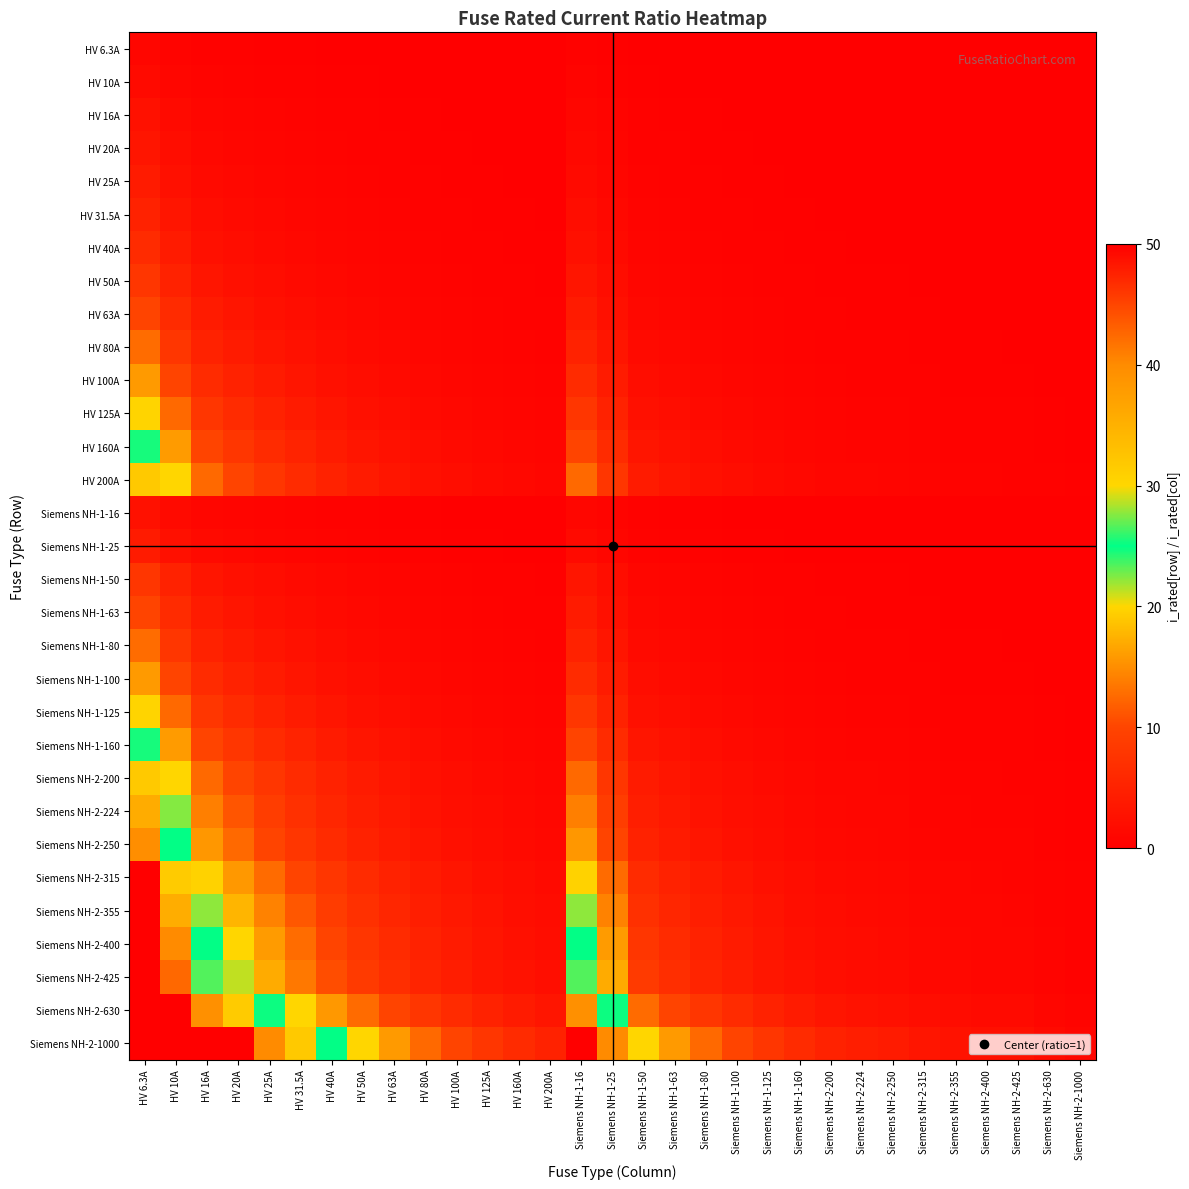

Reading left to right, what are all the values shown in this chart?

HV 6.3A: HV 6.3A=1.0	HV 10A=0.6	HV 16A=0.4	HV 20A=0.3	HV 25A=0.3	HV 31.5A=0.2	HV 40A=0.2	HV 50A=0.1	HV 63A=0.1	HV 80A=0.1	HV 100A=0.1	HV 125A=0.1	HV 160A=0.0	HV 200A=0.0	Siemens NH-1-16=0.4	Siemens NH-1-25=0.3	Siemens NH-1-50=0.1	Siemens NH-1-63=0.1	Siemens NH-1-80=0.1	Siemens NH-1-100=0.1	Siemens NH-1-125=0.1	Siemens NH-1-160=0.0	Siemens NH-2-200=0.0	Siemens NH-2-224=0.0	Siemens NH-2-250=0.0	Siemens NH-2-315=0.0	Siemens NH-2-355=0.0	Siemens NH-2-400=0.0	Siemens NH-2-425=0.0	Siemens NH-2-630=0.0	Siemens NH-2-1000=0.0
HV 10A: HV 6.3A=1.6	HV 10A=1.0	HV 16A=0.6	HV 20A=0.5	HV 25A=0.4	HV 31.5A=0.3	HV 40A=0.2	HV 50A=0.2	HV 63A=0.2	HV 80A=0.1	HV 100A=0.1	HV 125A=0.1	HV 160A=0.1	HV 200A=0.1	Siemens NH-1-16=0.6	Siemens NH-1-25=0.4	Siemens NH-1-50=0.2	Siemens NH-1-63=0.2	Siemens NH-1-80=0.1	Siemens NH-1-100=0.1	Siemens NH-1-125=0.1	Siemens NH-1-160=0.1	Siemens NH-2-200=0.1	Siemens NH-2-224=0.0	Siemens NH-2-250=0.0	Siemens NH-2-315=0.0	Siemens NH-2-355=0.0	Siemens NH-2-400=0.0	Siemens NH-2-425=0.0	Siemens NH-2-630=0.0	Siemens NH-2-1000=0.0
HV 16A: HV 6.3A=2.5	HV 10A=1.6	HV 16A=1.0	HV 20A=0.8	HV 25A=0.6	HV 31.5A=0.5	HV 40A=0.4	HV 50A=0.3	HV 63A=0.3	HV 80A=0.2	HV 100A=0.2	HV 125A=0.1	HV 160A=0.1	HV 200A=0.1	Siemens NH-1-16=1.0	Siemens NH-1-25=0.6	Siemens NH-1-50=0.3	Siemens NH-1-63=0.3	Siemens NH-1-80=0.2	Siemens NH-1-100=0.2	Siemens NH-1-125=0.1	Siemens NH-1-160=0.1	Siemens NH-2-200=0.1	Siemens NH-2-224=0.1	Siemens NH-2-250=0.1	Siemens NH-2-315=0.1	Siemens NH-2-355=0.0	Siemens NH-2-400=0.0	Siemens NH-2-425=0.0	Siemens NH-2-630=0.0	Siemens NH-2-1000=0.0
HV 20A: HV 6.3A=3.2	HV 10A=2.0	HV 16A=1.2	HV 20A=1.0	HV 25A=0.8	HV 31.5A=0.6	HV 40A=0.5	HV 50A=0.4	HV 63A=0.3	HV 80A=0.2	HV 100A=0.2	HV 125A=0.2	HV 160A=0.1	HV 200A=0.1	Siemens NH-1-16=1.2	Siemens NH-1-25=0.8	Siemens NH-1-50=0.4	Siemens NH-1-63=0.3	Siemens NH-1-80=0.2	Siemens NH-1-100=0.2	Siemens NH-1-125=0.2	Siemens NH-1-160=0.1	Siemens NH-2-200=0.1	Siemens NH-2-224=0.1	Siemens NH-2-250=0.1	Siemens NH-2-315=0.1	Siemens NH-2-355=0.1	Siemens NH-2-400=0.1	Siemens NH-2-425=0.0	Siemens NH-2-630=0.0	Siemens NH-2-1000=0.0
HV 25A: HV 6.3A=4.0	HV 10A=2.5	HV 16A=1.6	HV 20A=1.2	HV 25A=1.0	HV 31.5A=0.8	HV 40A=0.6	HV 50A=0.5	HV 63A=0.4	HV 80A=0.3	HV 100A=0.2	HV 125A=0.2	HV 160A=0.2	HV 200A=0.1	Siemens NH-1-16=1.6	Siemens NH-1-25=1.0	Siemens NH-1-50=0.5	Siemens NH-1-63=0.4	Siemens NH-1-80=0.3	Siemens NH-1-100=0.2	Siemens NH-1-125=0.2	Siemens NH-1-160=0.2	Siemens NH-2-200=0.1	Siemens NH-2-224=0.1	Siemens NH-2-250=0.1	Siemens NH-2-315=0.1	Siemens NH-2-355=0.1	Siemens NH-2-400=0.1	Siemens NH-2-425=0.1	Siemens NH-2-630=0.0	Siemens NH-2-1000=0.0
HV 31.5A: HV 6.3A=5.0	HV 10A=3.1	HV 16A=2.0	HV 20A=1.6	HV 25A=1.3	HV 31.5A=1.0	HV 40A=0.8	HV 50A=0.6	HV 63A=0.5	HV 80A=0.4	HV 100A=0.3	HV 125A=0.3	HV 160A=0.2	HV 200A=0.2	Siemens NH-1-16=2.0	Siemens NH-1-25=1.3	Siemens NH-1-50=0.6	Siemens NH-1-63=0.5	Siemens NH-1-80=0.4	Siemens NH-1-100=0.3	Siemens NH-1-125=0.3	Siemens NH-1-160=0.2	Siemens NH-2-200=0.2	Siemens NH-2-224=0.1	Siemens NH-2-250=0.1	Siemens NH-2-315=0.1	Siemens NH-2-355=0.1	Siemens NH-2-400=0.1	Siemens NH-2-425=0.1	Siemens NH-2-630=0.1	Siemens NH-2-1000=0.0
HV 40A: HV 6.3A=6.3	HV 10A=4.0	HV 16A=2.5	HV 20A=2.0	HV 25A=1.6	HV 31.5A=1.3	HV 40A=1.0	HV 50A=0.8	HV 63A=0.6	HV 80A=0.5	HV 100A=0.4	HV 125A=0.3	HV 160A=0.2	HV 200A=0.2	Siemens NH-1-16=2.5	Siemens NH-1-25=1.6	Siemens NH-1-50=0.8	Siemens NH-1-63=0.6	Siemens NH-1-80=0.5	Siemens NH-1-100=0.4	Siemens NH-1-125=0.3	Siemens NH-1-160=0.2	Siemens NH-2-200=0.2	Siemens NH-2-224=0.2	Siemens NH-2-250=0.2	Siemens NH-2-315=0.1	Siemens NH-2-355=0.1	Siemens NH-2-400=0.1	Siemens NH-2-425=0.1	Siemens NH-2-630=0.1	Siemens NH-2-1000=0.0
HV 50A: HV 6.3A=7.9	HV 10A=5.0	HV 16A=3.1	HV 20A=2.5	HV 25A=2.0	HV 31.5A=1.6	HV 40A=1.2	HV 50A=1.0	HV 63A=0.8	HV 80A=0.6	HV 100A=0.5	HV 125A=0.4	HV 160A=0.3	HV 200A=0.2	Siemens NH-1-16=3.1	Siemens NH-1-25=2.0	Siemens NH-1-50=1.0	Siemens NH-1-63=0.8	Siemens NH-1-80=0.6	Siemens NH-1-100=0.5	Siemens NH-1-125=0.4	Siemens NH-1-160=0.3	Siemens NH-2-200=0.2	Siemens NH-2-224=0.2	Siemens NH-2-250=0.2	Siemens NH-2-315=0.2	Siemens NH-2-355=0.1	Siemens NH-2-400=0.1	Siemens NH-2-425=0.1	Siemens NH-2-630=0.1	Siemens NH-2-1000=0.1
HV 63A: HV 6.3A=10.0	HV 10A=6.3	HV 16A=3.9	HV 20A=3.1	HV 25A=2.5	HV 31.5A=2.0	HV 40A=1.6	HV 50A=1.3	HV 63A=1.0	HV 80A=0.8	HV 100A=0.6	HV 125A=0.5	HV 160A=0.4	HV 200A=0.3	Siemens NH-1-16=3.9	Siemens NH-1-25=2.5	Siemens NH-1-50=1.3	Siemens NH-1-63=1.0	Siemens NH-1-80=0.8	Siemens NH-1-100=0.6	Siemens NH-1-125=0.5	Siemens NH-1-160=0.4	Siemens NH-2-200=0.3	Siemens NH-2-224=0.3	Siemens NH-2-250=0.3	Siemens NH-2-315=0.2	Siemens NH-2-355=0.2	Siemens NH-2-400=0.2	Siemens NH-2-425=0.1	Siemens NH-2-630=0.1	Siemens NH-2-1000=0.1
HV 80A: HV 6.3A=12.7	HV 10A=8.0	HV 16A=5.0	HV 20A=4.0	HV 25A=3.2	HV 31.5A=2.5	HV 40A=2.0	HV 50A=1.6	HV 63A=1.3	HV 80A=1.0	HV 100A=0.8	HV 125A=0.6	HV 160A=0.5	HV 200A=0.4	Siemens NH-1-16=5.0	Siemens NH-1-25=3.2	Siemens NH-1-50=1.6	Siemens NH-1-63=1.3	Siemens NH-1-80=1.0	Siemens NH-1-100=0.8	Siemens NH-1-125=0.6	Siemens NH-1-160=0.5	Siemens NH-2-200=0.4	Siemens NH-2-224=0.4	Siemens NH-2-250=0.3	Siemens NH-2-315=0.3	Siemens NH-2-355=0.2	Siemens NH-2-400=0.2	Siemens NH-2-425=0.2	Siemens NH-2-630=0.1	Siemens NH-2-1000=0.1
HV 100A: HV 6.3A=15.9	HV 10A=10.0	HV 16A=6.2	HV 20A=5.0	HV 25A=4.0	HV 31.5A=3.2	HV 40A=2.5	HV 50A=2.0	HV 63A=1.6	HV 80A=1.2	HV 100A=1.0	HV 125A=0.8	HV 160A=0.6	HV 200A=0.5	Siemens NH-1-16=6.2	Siemens NH-1-25=4.0	Siemens NH-1-50=2.0	Siemens NH-1-63=1.6	Siemens NH-1-80=1.2	Siemens NH-1-100=1.0	Siemens NH-1-125=0.8	Siemens NH-1-160=0.6	Siemens NH-2-200=0.5	Siemens NH-2-224=0.4	Siemens NH-2-250=0.4	Siemens NH-2-315=0.3	Siemens NH-2-355=0.3	Siemens NH-2-400=0.2	Siemens NH-2-425=0.2	Siemens NH-2-630=0.2	Siemens NH-2-1000=0.1
HV 125A: HV 6.3A=19.8	HV 10A=12.5	HV 16A=7.8	HV 20A=6.2	HV 25A=5.0	HV 31.5A=4.0	HV 40A=3.1	HV 50A=2.5	HV 63A=2.0	HV 80A=1.6	HV 100A=1.2	HV 125A=1.0	HV 160A=0.8	HV 200A=0.6	Siemens NH-1-16=7.8	Siemens NH-1-25=5.0	Siemens NH-1-50=2.5	Siemens NH-1-63=2.0	Siemens NH-1-80=1.6	Siemens NH-1-100=1.2	Siemens NH-1-125=1.0	Siemens NH-1-160=0.8	Siemens NH-2-200=0.6	Siemens NH-2-224=0.6	Siemens NH-2-250=0.5	Siemens NH-2-315=0.4	Siemens NH-2-355=0.4	Siemens NH-2-400=0.3	Siemens NH-2-425=0.3	Siemens NH-2-630=0.2	Siemens NH-2-1000=0.1
HV 160A: HV 6.3A=25.4	HV 10A=16.0	HV 16A=10.0	HV 20A=8.0	HV 25A=6.4	HV 31.5A=5.1	HV 40A=4.0	HV 50A=3.2	HV 63A=2.5	HV 80A=2.0	HV 100A=1.6	HV 125A=1.3	HV 160A=1.0	HV 200A=0.8	Siemens NH-1-16=10.0	Siemens NH-1-25=6.4	Siemens NH-1-50=3.2	Siemens NH-1-63=2.5	Siemens NH-1-80=2.0	Siemens NH-1-100=1.6	Siemens NH-1-125=1.3	Siemens NH-1-160=1.0	Siemens NH-2-200=0.8	Siemens NH-2-224=0.7	Siemens NH-2-250=0.6	Siemens NH-2-315=0.5	Siemens NH-2-355=0.5	Siemens NH-2-400=0.4	Siemens NH-2-425=0.4	Siemens NH-2-630=0.3	Siemens NH-2-1000=0.2
HV 200A: HV 6.3A=31.7	HV 10A=20.0	HV 16A=12.5	HV 20A=10.0	HV 25A=8.0	HV 31.5A=6.3	HV 40A=5.0	HV 50A=4.0	HV 63A=3.2	HV 80A=2.5	HV 100A=2.0	HV 125A=1.6	HV 160A=1.2	HV 200A=1.0	Siemens NH-1-16=12.5	Siemens NH-1-25=8.0	Siemens NH-1-50=4.0	Siemens NH-1-63=3.2	Siemens NH-1-80=2.5	Siemens NH-1-100=2.0	Siemens NH-1-125=1.6	Siemens NH-1-160=1.2	Siemens NH-2-200=1.0	Siemens NH-2-224=0.9	Siemens NH-2-250=0.8	Siemens NH-2-315=0.6	Siemens NH-2-355=0.6	Siemens NH-2-400=0.5	Siemens NH-2-425=0.5	Siemens NH-2-630=0.3	Siemens NH-2-1000=0.2
Siemens NH-1-16: HV 6.3A=2.5	HV 10A=1.6	HV 16A=1.0	HV 20A=0.8	HV 25A=0.6	HV 31.5A=0.5	HV 40A=0.4	HV 50A=0.3	HV 63A=0.3	HV 80A=0.2	HV 100A=0.2	HV 125A=0.1	HV 160A=0.1	HV 200A=0.1	Siemens NH-1-16=1.0	Siemens NH-1-25=0.6	Siemens NH-1-50=0.3	Siemens NH-1-63=0.3	Siemens NH-1-80=0.2	Siemens NH-1-100=0.2	Siemens NH-1-125=0.1	Siemens NH-1-160=0.1	Siemens NH-2-200=0.1	Siemens NH-2-224=0.1	Siemens NH-2-250=0.1	Siemens NH-2-315=0.1	Siemens NH-2-355=0.0	Siemens NH-2-400=0.0	Siemens NH-2-425=0.0	Siemens NH-2-630=0.0	Siemens NH-2-1000=0.0
Siemens NH-1-25: HV 6.3A=4.0	HV 10A=2.5	HV 16A=1.6	HV 20A=1.2	HV 25A=1.0	HV 31.5A=0.8	HV 40A=0.6	HV 50A=0.5	HV 63A=0.4	HV 80A=0.3	HV 100A=0.2	HV 125A=0.2	HV 160A=0.2	HV 200A=0.1	Siemens NH-1-16=1.6	Siemens NH-1-25=1.0	Siemens NH-1-50=0.5	Siemens NH-1-63=0.4	Siemens NH-1-80=0.3	Siemens NH-1-100=0.2	Siemens NH-1-125=0.2	Siemens NH-1-160=0.2	Siemens NH-2-200=0.1	Siemens NH-2-224=0.1	Siemens NH-2-250=0.1	Siemens NH-2-315=0.1	Siemens NH-2-355=0.1	Siemens NH-2-400=0.1	Siemens NH-2-425=0.1	Siemens NH-2-630=0.0	Siemens NH-2-1000=0.0
Siemens NH-1-50: HV 6.3A=7.9	HV 10A=5.0	HV 16A=3.1	HV 20A=2.5	HV 25A=2.0	HV 31.5A=1.6	HV 40A=1.2	HV 50A=1.0	HV 63A=0.8	HV 80A=0.6	HV 100A=0.5	HV 125A=0.4	HV 160A=0.3	HV 200A=0.2	Siemens NH-1-16=3.1	Siemens NH-1-25=2.0	Siemens NH-1-50=1.0	Siemens NH-1-63=0.8	Siemens NH-1-80=0.6	Siemens NH-1-100=0.5	Siemens NH-1-125=0.4	Siemens NH-1-160=0.3	Siemens NH-2-200=0.2	Siemens NH-2-224=0.2	Siemens NH-2-250=0.2	Siemens NH-2-315=0.2	Siemens NH-2-355=0.1	Siemens NH-2-400=0.1	Siemens NH-2-425=0.1	Siemens NH-2-630=0.1	Siemens NH-2-1000=0.1
Siemens NH-1-63: HV 6.3A=10.0	HV 10A=6.3	HV 16A=3.9	HV 20A=3.1	HV 25A=2.5	HV 31.5A=2.0	HV 40A=1.6	HV 50A=1.3	HV 63A=1.0	HV 80A=0.8	HV 100A=0.6	HV 125A=0.5	HV 160A=0.4	HV 200A=0.3	Siemens NH-1-16=3.9	Siemens NH-1-25=2.5	Siemens NH-1-50=1.3	Siemens NH-1-63=1.0	Siemens NH-1-80=0.8	Siemens NH-1-100=0.6	Siemens NH-1-125=0.5	Siemens NH-1-160=0.4	Siemens NH-2-200=0.3	Siemens NH-2-224=0.3	Siemens NH-2-250=0.3	Siemens NH-2-315=0.2	Siemens NH-2-355=0.2	Siemens NH-2-400=0.2	Siemens NH-2-425=0.1	Siemens NH-2-630=0.1	Siemens NH-2-1000=0.1
Siemens NH-1-80: HV 6.3A=12.7	HV 10A=8.0	HV 16A=5.0	HV 20A=4.0	HV 25A=3.2	HV 31.5A=2.5	HV 40A=2.0	HV 50A=1.6	HV 63A=1.3	HV 80A=1.0	HV 100A=0.8	HV 125A=0.6	HV 160A=0.5	HV 200A=0.4	Siemens NH-1-16=5.0	Siemens NH-1-25=3.2	Siemens NH-1-50=1.6	Siemens NH-1-63=1.3	Siemens NH-1-80=1.0	Siemens NH-1-100=0.8	Siemens NH-1-125=0.6	Siemens NH-1-160=0.5	Siemens NH-2-200=0.4	Siemens NH-2-224=0.4	Siemens NH-2-250=0.3	Siemens NH-2-315=0.3	Siemens NH-2-355=0.2	Siemens NH-2-400=0.2	Siemens NH-2-425=0.2	Siemens NH-2-630=0.1	Siemens NH-2-1000=0.1
Siemens NH-1-100: HV 6.3A=15.9	HV 10A=10.0	HV 16A=6.2	HV 20A=5.0	HV 25A=4.0	HV 31.5A=3.2	HV 40A=2.5	HV 50A=2.0	HV 63A=1.6	HV 80A=1.2	HV 100A=1.0	HV 125A=0.8	HV 160A=0.6	HV 200A=0.5	Siemens NH-1-16=6.2	Siemens NH-1-25=4.0	Siemens NH-1-50=2.0	Siemens NH-1-63=1.6	Siemens NH-1-80=1.2	Siemens NH-1-100=1.0	Siemens NH-1-125=0.8	Siemens NH-1-160=0.6	Siemens NH-2-200=0.5	Siemens NH-2-224=0.4	Siemens NH-2-250=0.4	Siemens NH-2-315=0.3	Siemens NH-2-355=0.3	Siemens NH-2-400=0.2	Siemens NH-2-425=0.2	Siemens NH-2-630=0.2	Siemens NH-2-1000=0.1
Siemens NH-1-125: HV 6.3A=19.8	HV 10A=12.5	HV 16A=7.8	HV 20A=6.2	HV 25A=5.0	HV 31.5A=4.0	HV 40A=3.1	HV 50A=2.5	HV 63A=2.0	HV 80A=1.6	HV 100A=1.2	HV 125A=1.0	HV 160A=0.8	HV 200A=0.6	Siemens NH-1-16=7.8	Siemens NH-1-25=5.0	Siemens NH-1-50=2.5	Siemens NH-1-63=2.0	Siemens NH-1-80=1.6	Siemens NH-1-100=1.2	Siemens NH-1-125=1.0	Siemens NH-1-160=0.8	Siemens NH-2-200=0.6	Siemens NH-2-224=0.6	Siemens NH-2-250=0.5	Siemens NH-2-315=0.4	Siemens NH-2-355=0.4	Siemens NH-2-400=0.3	Siemens NH-2-425=0.3	Siemens NH-2-630=0.2	Siemens NH-2-1000=0.1
Siemens NH-1-160: HV 6.3A=25.4	HV 10A=16.0	HV 16A=10.0	HV 20A=8.0	HV 25A=6.4	HV 31.5A=5.1	HV 40A=4.0	HV 50A=3.2	HV 63A=2.5	HV 80A=2.0	HV 100A=1.6	HV 125A=1.3	HV 160A=1.0	HV 200A=0.8	Siemens NH-1-16=10.0	Siemens NH-1-25=6.4	Siemens NH-1-50=3.2	Siemens NH-1-63=2.5	Siemens NH-1-80=2.0	Siemens NH-1-100=1.6	Siemens NH-1-125=1.3	Siemens NH-1-160=1.0	Siemens NH-2-200=0.8	Siemens NH-2-224=0.7	Siemens NH-2-250=0.6	Siemens NH-2-315=0.5	Siemens NH-2-355=0.5	Siemens NH-2-400=0.4	Siemens NH-2-425=0.4	Siemens NH-2-630=0.3	Siemens NH-2-1000=0.2
Siemens NH-2-200: HV 6.3A=31.7	HV 10A=20.0	HV 16A=12.5	HV 20A=10.0	HV 25A=8.0	HV 31.5A=6.3	HV 40A=5.0	HV 50A=4.0	HV 63A=3.2	HV 80A=2.5	HV 100A=2.0	HV 125A=1.6	HV 160A=1.2	HV 200A=1.0	Siemens NH-1-16=12.5	Siemens NH-1-25=8.0	Siemens NH-1-50=4.0	Siemens NH-1-63=3.2	Siemens NH-1-80=2.5	Siemens NH-1-100=2.0	Siemens NH-1-125=1.6	Siemens NH-1-160=1.2	Siemens NH-2-200=1.0	Siemens NH-2-224=0.9	Siemens NH-2-250=0.8	Siemens NH-2-315=0.6	Siemens NH-2-355=0.6	Siemens NH-2-400=0.5	Siemens NH-2-425=0.5	Siemens NH-2-630=0.3	Siemens NH-2-1000=0.2
Siemens NH-2-224: HV 6.3A=35.6	HV 10A=22.4	HV 16A=14.0	HV 20A=11.2	HV 25A=9.0	HV 31.5A=7.1	HV 40A=5.6	HV 50A=4.5	HV 63A=3.6	HV 80A=2.8	HV 100A=2.2	HV 125A=1.8	HV 160A=1.4	HV 200A=1.1	Siemens NH-1-16=14.0	Siemens NH-1-25=9.0	Siemens NH-1-50=4.5	Siemens NH-1-63=3.6	Siemens NH-1-80=2.8	Siemens NH-1-100=2.2	Siemens NH-1-125=1.8	Siemens NH-1-160=1.4	Siemens NH-2-200=1.1	Siemens NH-2-224=1.0	Siemens NH-2-250=0.9	Siemens NH-2-315=0.7	Siemens NH-2-355=0.6	Siemens NH-2-400=0.6	Siemens NH-2-425=0.5	Siemens NH-2-630=0.4	Siemens NH-2-1000=0.2
Siemens NH-2-250: HV 6.3A=39.7	HV 10A=25.0	HV 16A=15.6	HV 20A=12.5	HV 25A=10.0	HV 31.5A=7.9	HV 40A=6.2	HV 50A=5.0	HV 63A=4.0	HV 80A=3.1	HV 100A=2.5	HV 125A=2.0	HV 160A=1.6	HV 200A=1.2	Siemens NH-1-16=15.6	Siemens NH-1-25=10.0	Siemens NH-1-50=5.0	Siemens NH-1-63=4.0	Siemens NH-1-80=3.1	Siemens NH-1-100=2.5	Siemens NH-1-125=2.0	Siemens NH-1-160=1.6	Siemens NH-2-200=1.2	Siemens NH-2-224=1.1	Siemens NH-2-250=1.0	Siemens NH-2-315=0.8	Siemens NH-2-355=0.7	Siemens NH-2-400=0.6	Siemens NH-2-425=0.6	Siemens NH-2-630=0.4	Siemens NH-2-1000=0.2
Siemens NH-2-315: HV 6.3A=50.0	HV 10A=31.5	HV 16A=19.7	HV 20A=15.8	HV 25A=12.6	HV 31.5A=10.0	HV 40A=7.9	HV 50A=6.3	HV 63A=5.0	HV 80A=3.9	HV 100A=3.1	HV 125A=2.5	HV 160A=2.0	HV 200A=1.6	Siemens NH-1-16=19.7	Siemens NH-1-25=12.6	Siemens NH-1-50=6.3	Siemens NH-1-63=5.0	Siemens NH-1-80=3.9	Siemens NH-1-100=3.1	Siemens NH-1-125=2.5	Siemens NH-1-160=2.0	Siemens NH-2-200=1.6	Siemens NH-2-224=1.4	Siemens NH-2-250=1.3	Siemens NH-2-315=1.0	Siemens NH-2-355=0.9	Siemens NH-2-400=0.8	Siemens NH-2-425=0.7	Siemens NH-2-630=0.5	Siemens NH-2-1000=0.3
Siemens NH-2-355: HV 6.3A=50.0	HV 10A=35.5	HV 16A=22.2	HV 20A=17.8	HV 25A=14.2	HV 31.5A=11.3	HV 40A=8.9	HV 50A=7.1	HV 63A=5.6	HV 80A=4.4	HV 100A=3.5	HV 125A=2.8	HV 160A=2.2	HV 200A=1.8	Siemens NH-1-16=22.2	Siemens NH-1-25=14.2	Siemens NH-1-50=7.1	Siemens NH-1-63=5.6	Siemens NH-1-80=4.4	Siemens NH-1-100=3.5	Siemens NH-1-125=2.8	Siemens NH-1-160=2.2	Siemens NH-2-200=1.8	Siemens NH-2-224=1.6	Siemens NH-2-250=1.4	Siemens NH-2-315=1.1	Siemens NH-2-355=1.0	Siemens NH-2-400=0.9	Siemens NH-2-425=0.8	Siemens NH-2-630=0.6	Siemens NH-2-1000=0.4
Siemens NH-2-400: HV 6.3A=50.0	HV 10A=40.0	HV 16A=25.0	HV 20A=20.0	HV 25A=16.0	HV 31.5A=12.7	HV 40A=10.0	HV 50A=8.0	HV 63A=6.3	HV 80A=5.0	HV 100A=4.0	HV 125A=3.2	HV 160A=2.5	HV 200A=2.0	Siemens NH-1-16=25.0	Siemens NH-1-25=16.0	Siemens NH-1-50=8.0	Siemens NH-1-63=6.3	Siemens NH-1-80=5.0	Siemens NH-1-100=4.0	Siemens NH-1-125=3.2	Siemens NH-1-160=2.5	Siemens NH-2-200=2.0	Siemens NH-2-224=1.8	Siemens NH-2-250=1.6	Siemens NH-2-315=1.3	Siemens NH-2-355=1.1	Siemens NH-2-400=1.0	Siemens NH-2-425=0.9	Siemens NH-2-630=0.6	Siemens NH-2-1000=0.4
Siemens NH-2-425: HV 6.3A=50.0	HV 10A=42.5	HV 16A=26.6	HV 20A=21.2	HV 25A=17.0	HV 31.5A=13.5	HV 40A=10.6	HV 50A=8.5	HV 63A=6.7	HV 80A=5.3	HV 100A=4.2	HV 125A=3.4	HV 160A=2.7	HV 200A=2.1	Siemens NH-1-16=26.6	Siemens NH-1-25=17.0	Siemens NH-1-50=8.5	Siemens NH-1-63=6.7	Siemens NH-1-80=5.3	Siemens NH-1-100=4.2	Siemens NH-1-125=3.4	Siemens NH-1-160=2.7	Siemens NH-2-200=2.1	Siemens NH-2-224=1.9	Siemens NH-2-250=1.7	Siemens NH-2-315=1.3	Siemens NH-2-355=1.2	Siemens NH-2-400=1.1	Siemens NH-2-425=1.0	Siemens NH-2-630=0.7	Siemens NH-2-1000=0.4
Siemens NH-2-630: HV 6.3A=50.0	HV 10A=50.0	HV 16A=39.4	HV 20A=31.5	HV 25A=25.2	HV 31.5A=20.0	HV 40A=15.8	HV 50A=12.6	HV 63A=10.0	HV 80A=7.9	HV 100A=6.3	HV 125A=5.0	HV 160A=3.9	HV 200A=3.1	Siemens NH-1-16=39.4	Siemens NH-1-25=25.2	Siemens NH-1-50=12.6	Siemens NH-1-63=10.0	Siemens NH-1-80=7.9	Siemens NH-1-100=6.3	Siemens NH-1-125=5.0	Siemens NH-1-160=3.9	Siemens NH-2-200=3.1	Siemens NH-2-224=2.8	Siemens NH-2-250=2.5	Siemens NH-2-315=2.0	Siemens NH-2-355=1.8	Siemens NH-2-400=1.6	Siemens NH-2-425=1.5	Siemens NH-2-630=1.0	Siemens NH-2-1000=0.6
Siemens NH-2-1000: HV 6.3A=50.0	HV 10A=50.0	HV 16A=50.0	HV 20A=50.0	HV 25A=40.0	HV 31.5A=31.7	HV 40A=25.0	HV 50A=20.0	HV 63A=15.9	HV 80A=12.5	HV 100A=10.0	HV 125A=8.0	HV 160A=6.2	HV 200A=5.0	Siemens NH-1-16=50.0	Siemens NH-1-25=40.0	Siemens NH-1-50=20.0	Siemens NH-1-63=15.9	Siemens NH-1-80=12.5	Siemens NH-1-100=10.0	Siemens NH-1-125=8.0	Siemens NH-1-160=6.2	Siemens NH-2-200=5.0	Siemens NH-2-224=4.5	Siemens NH-2-250=4.0	Siemens NH-2-315=3.2	Siemens NH-2-355=2.8	Siemens NH-2-400=2.5	Siemens NH-2-425=2.4	Siemens NH-2-630=1.6	Siemens NH-2-1000=1.0